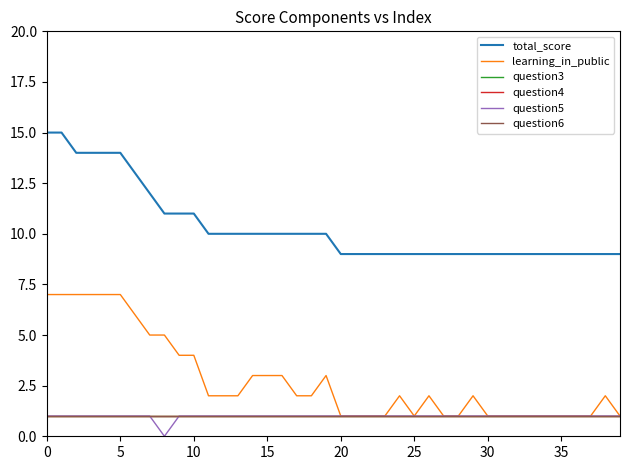

Does the chart have visible grid lines?

No